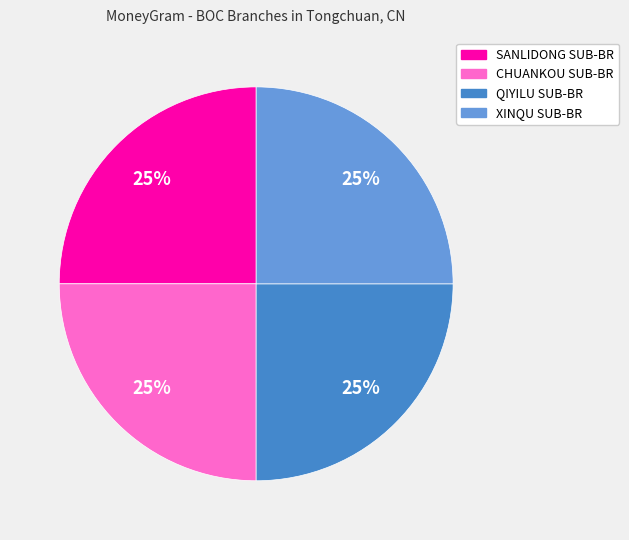

What is the ratio of the value at SANLIDONG SUB-BR to the value at QIYILU SUB-BR?

1.0